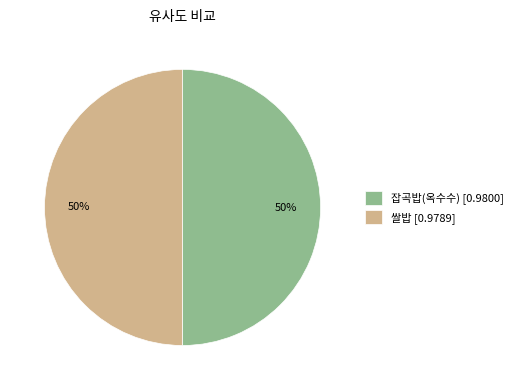

To the nearest percent, what is the combined percentage of 쌀밥 [0.9789] and 잡곡밥(옥수수) [0.9800]?

100%